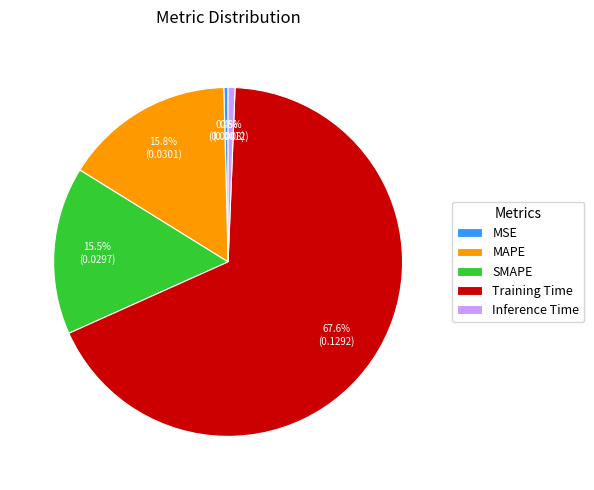

Which category has the biggest portion of the pie?

Training Time